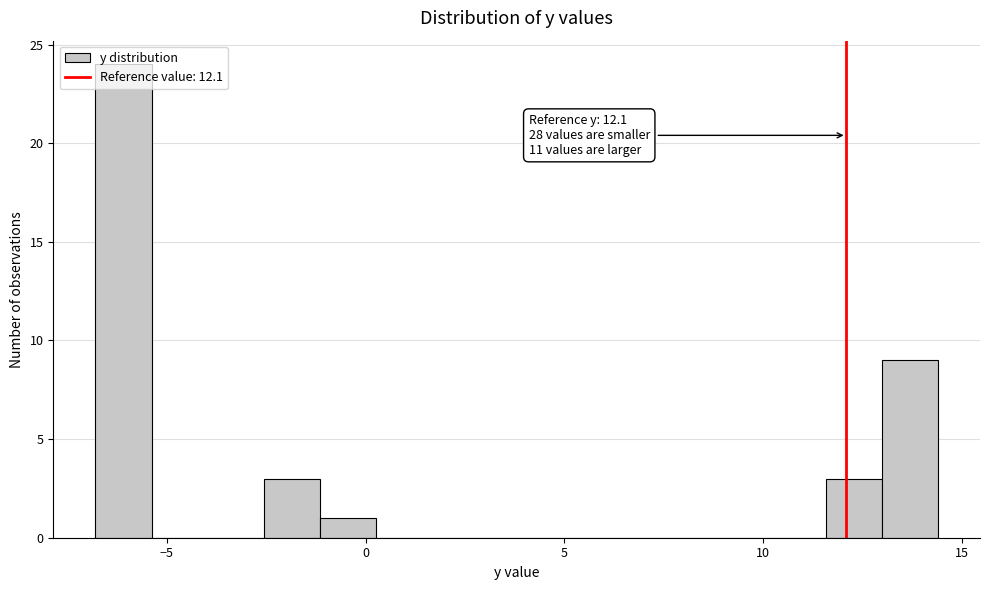

Read against the x-axis, roughly where is the centre of the tallest bar?

-6.0